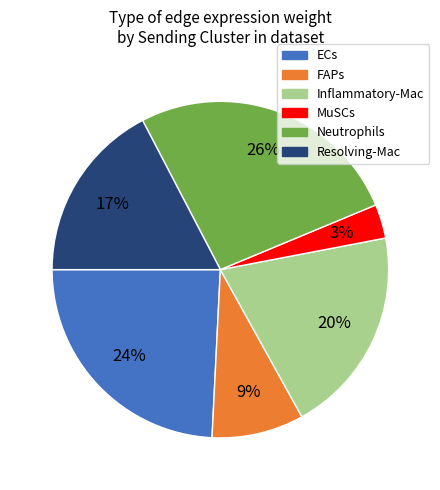

Does any single category account for the majority?

No